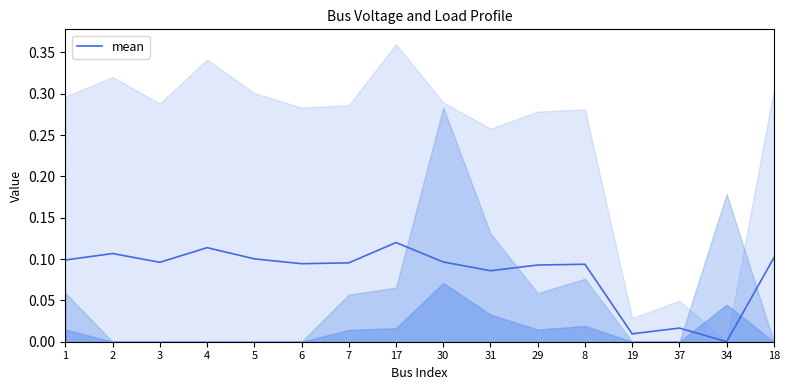

What position from the right is 17?

9